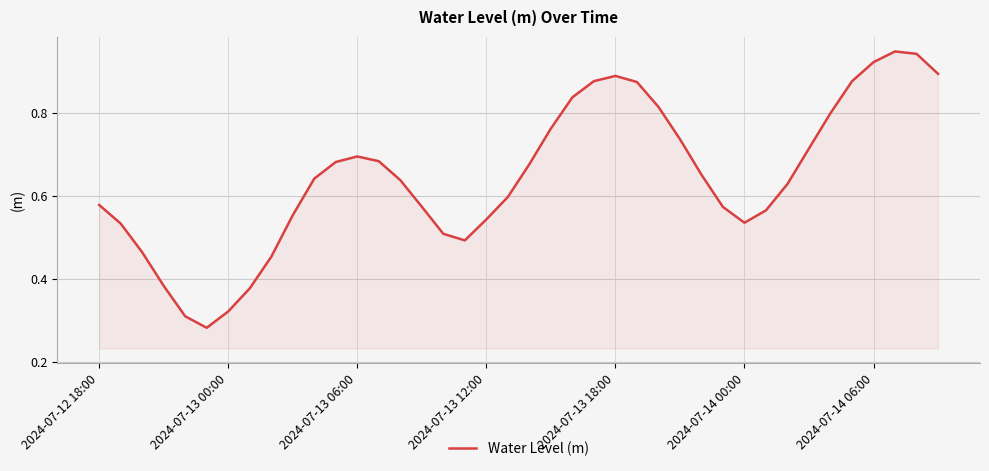

The value at 2024-07-13 06:00 is 0.7. True or false?

True